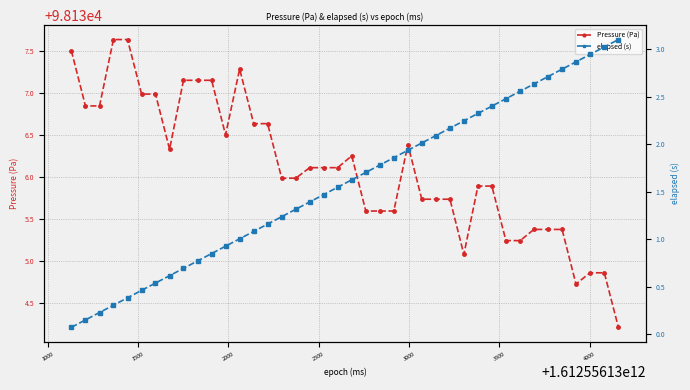

What is the value of the Pressure (Pa) point at the 26th from the left?

98135.7